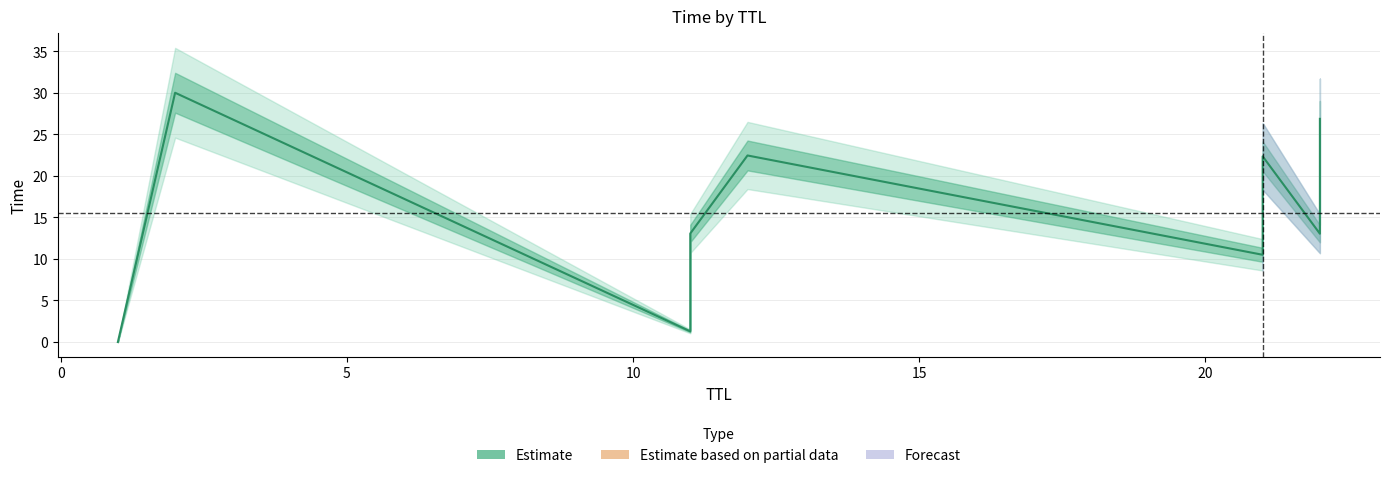

The chart shows a value of 32.0 at 25. True or false?

False